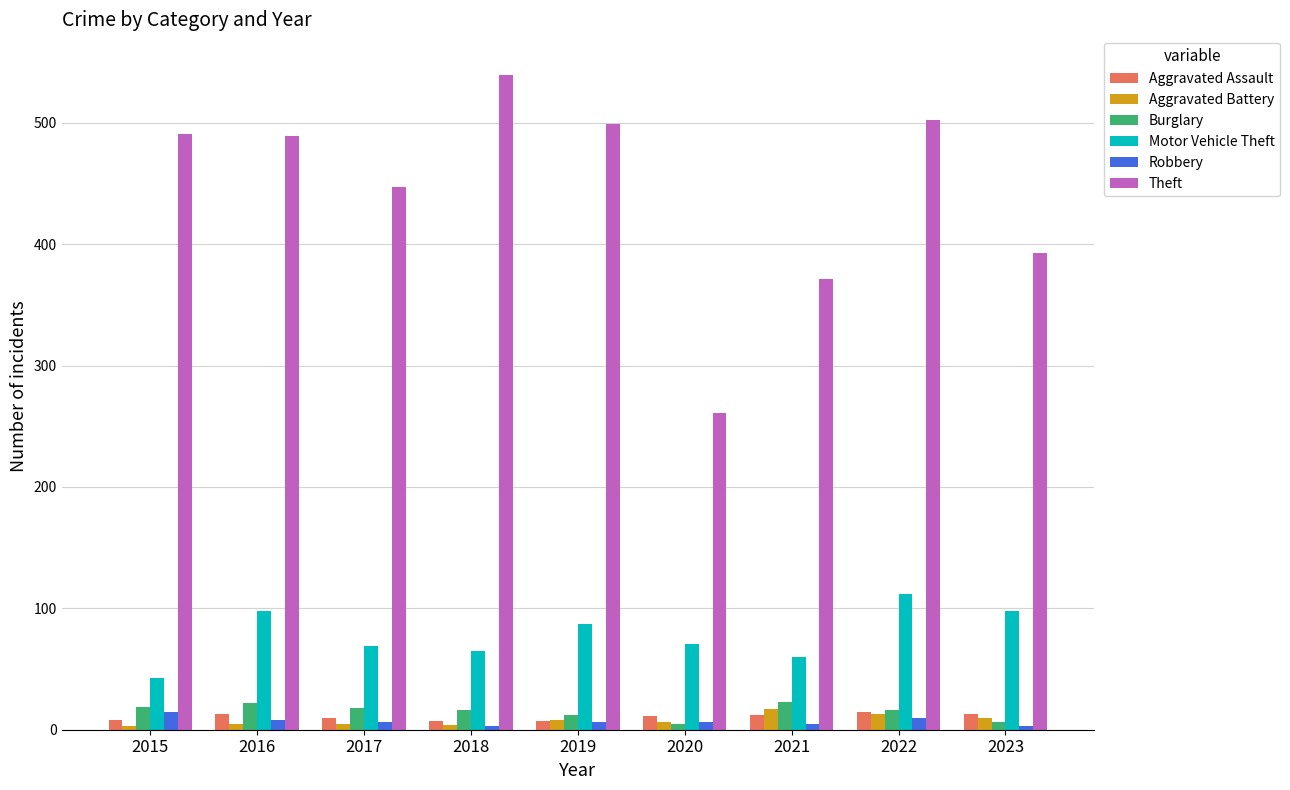

What is the value of the Motor Vehicle Theft bar at the 1st from the left?

43